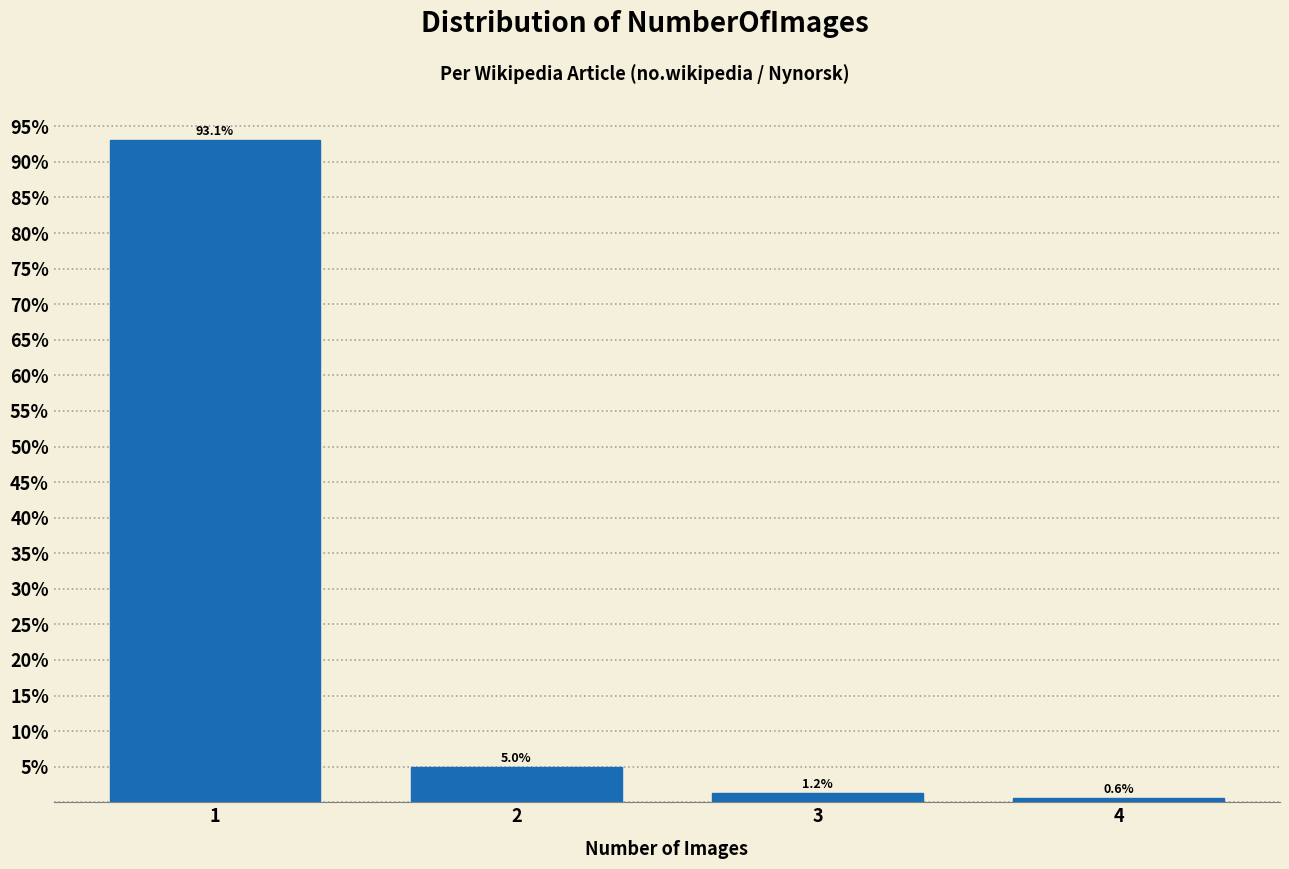

List the labels in order of value, largest first.

1, 2, 3, 4